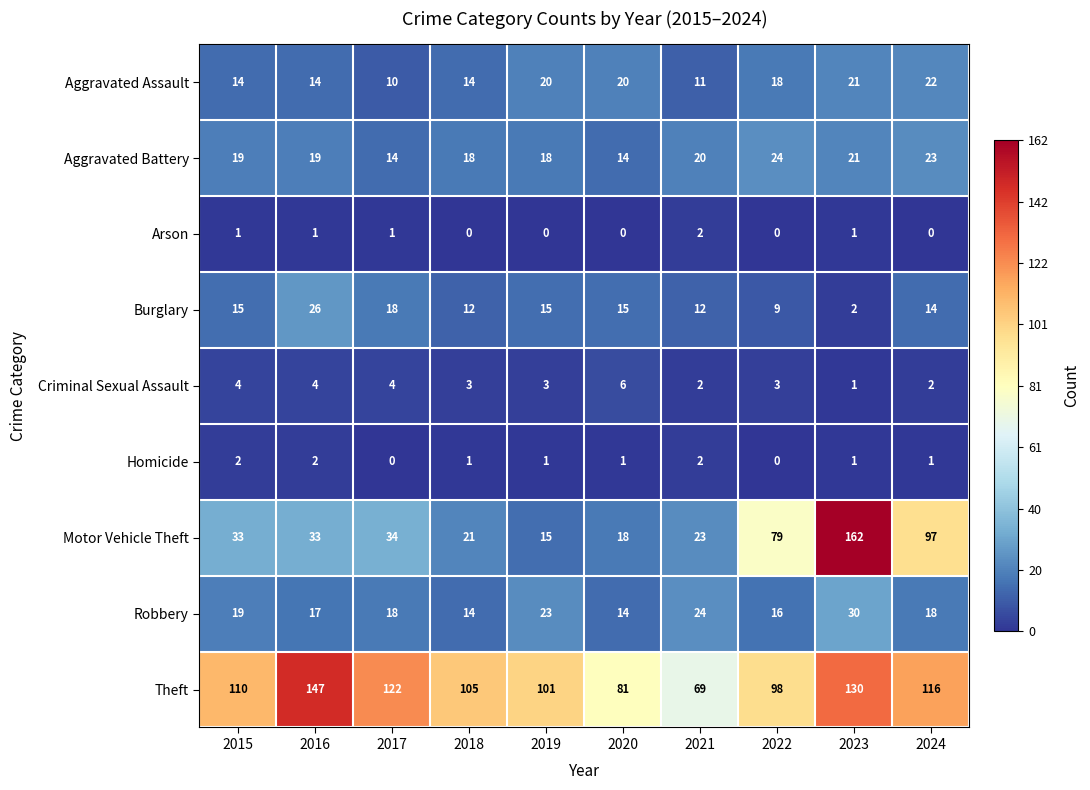

How many data points does each series have?

10